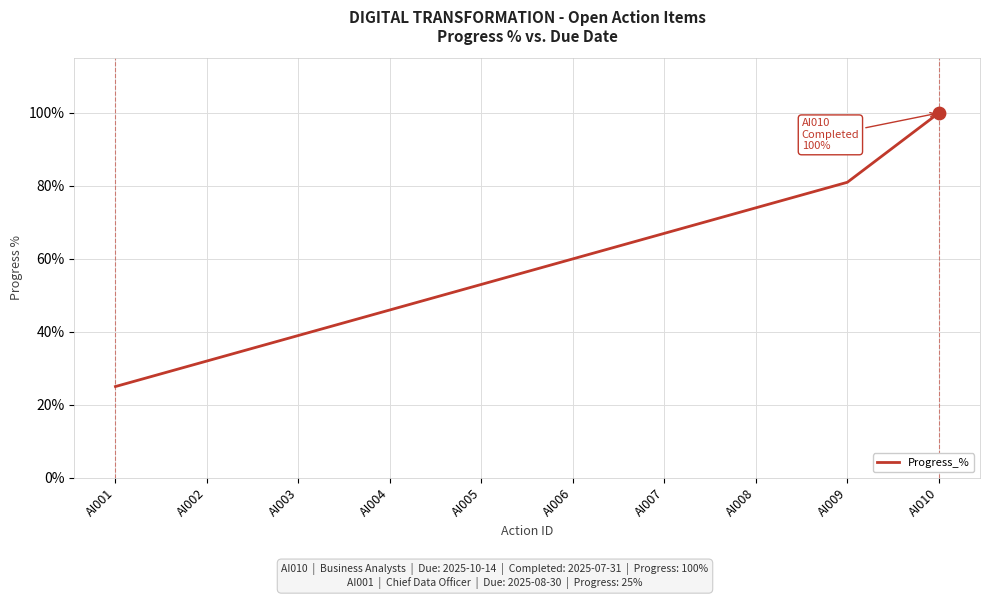

What is the ratio of the value at AI008 to the value at AI009?

0.9